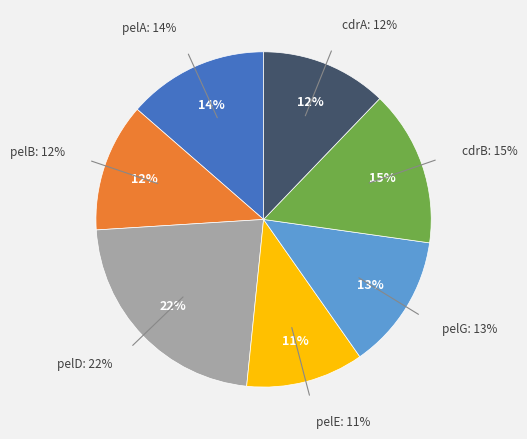

To the nearest percent, what portion does pelE represent?

11%